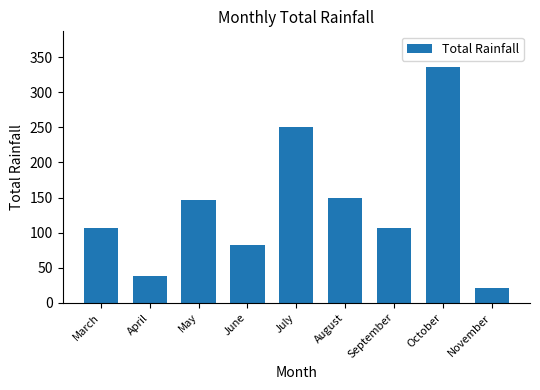

What is the value of the 9th bar from the left?

20.4